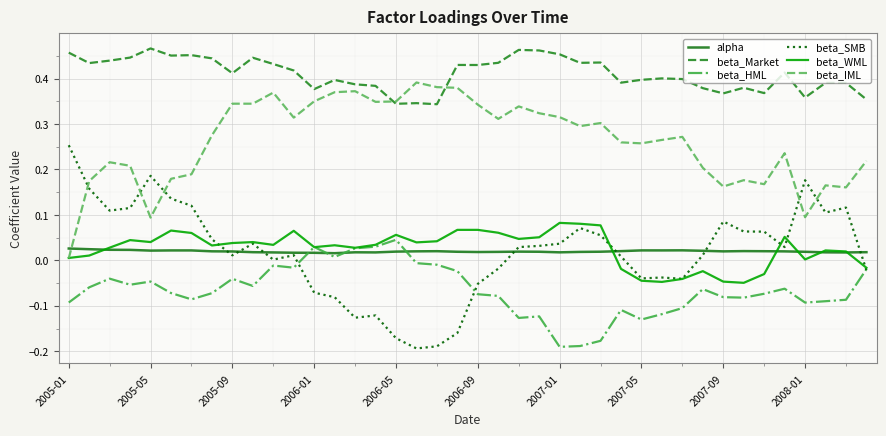

Which series has the widest spread of values?

beta_SMB